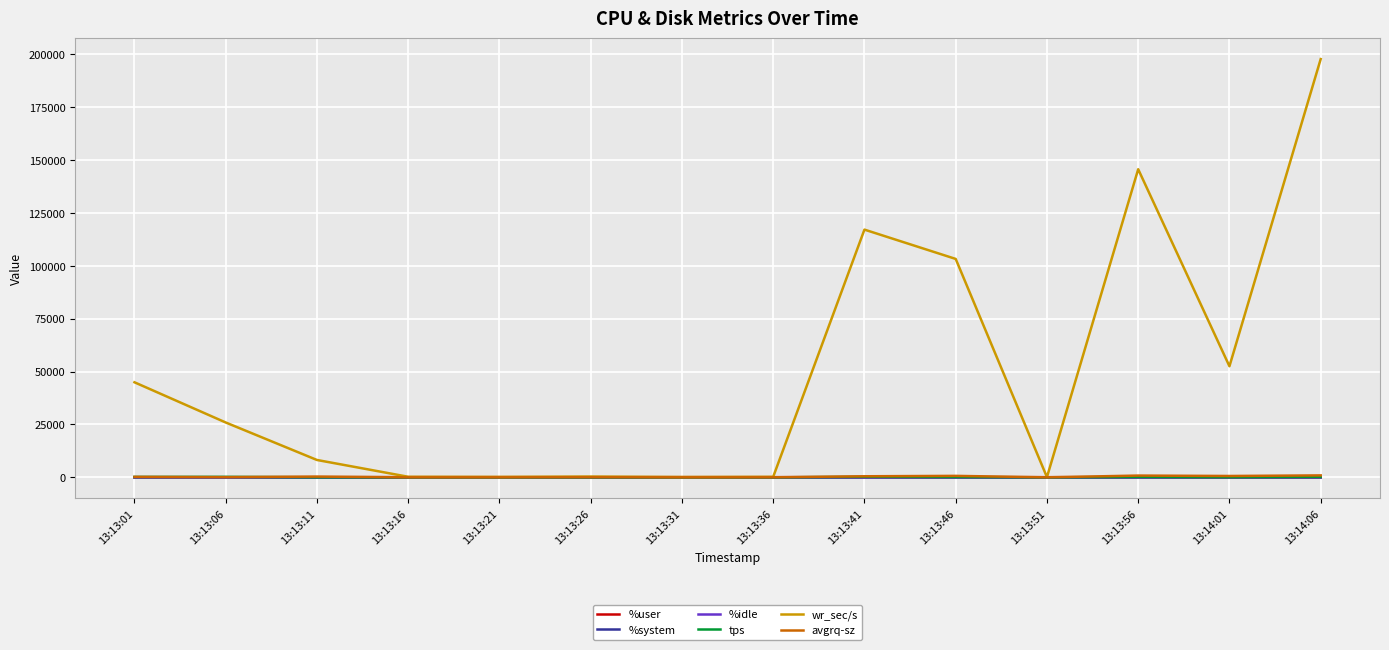

Which series has the widest spread of values?

wr_sec/s